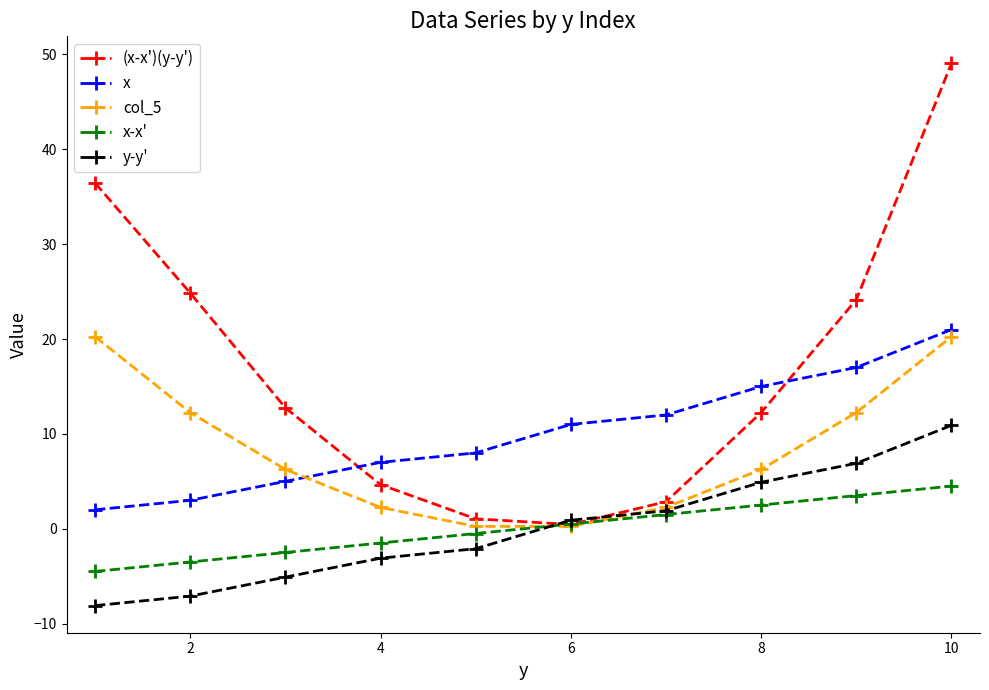

How many intersections are there between x-x' and y-y'?

1